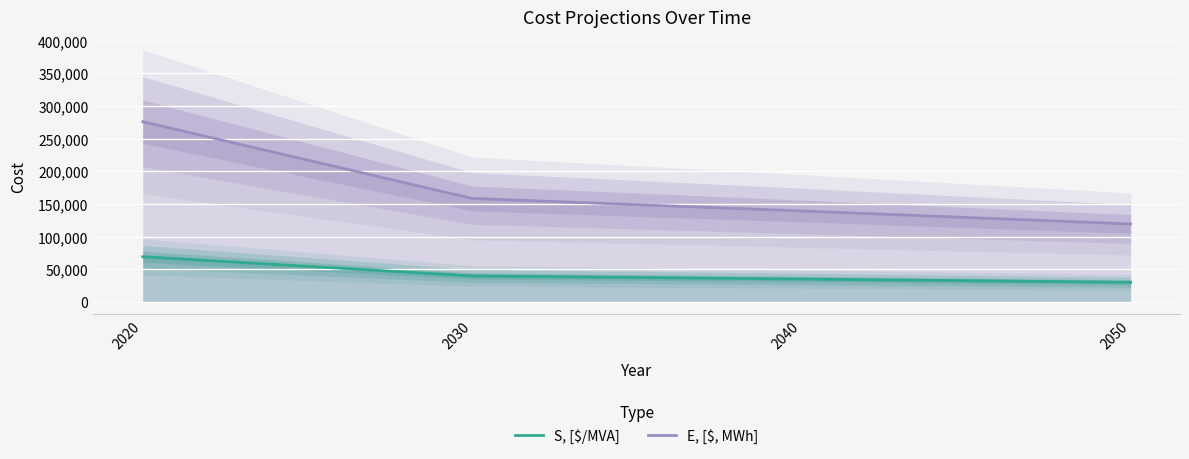

The E, [$, MWh] series shows 180064 at 2020. True or false?

False